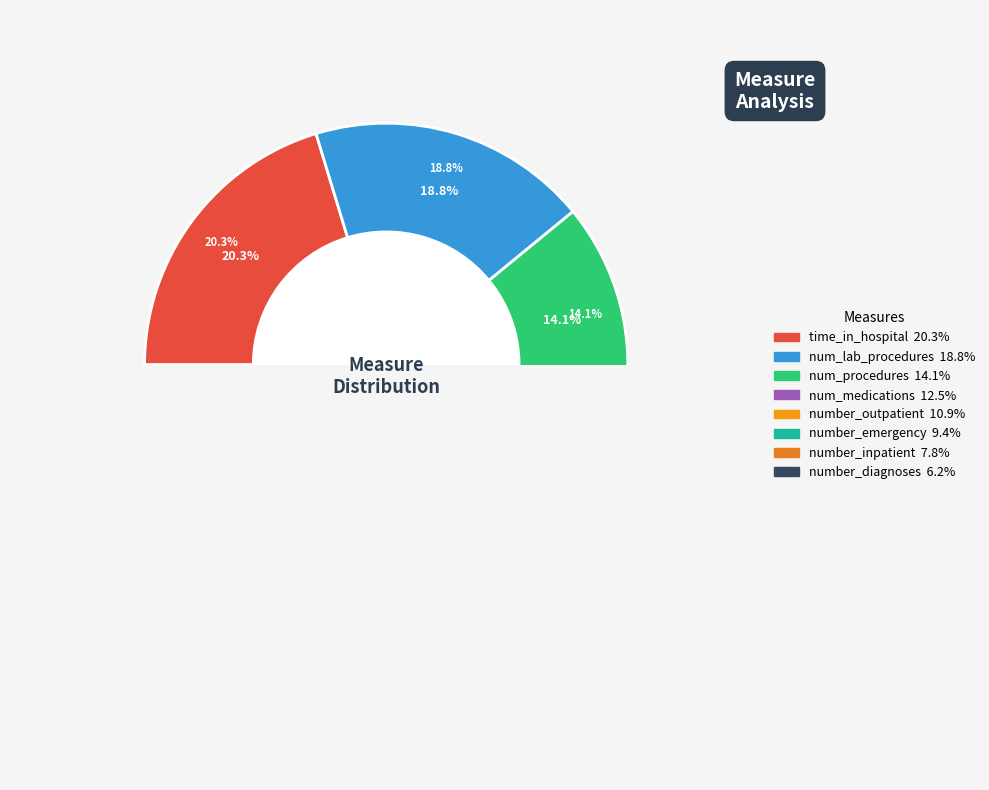

Count the number of slices in the pie.

8